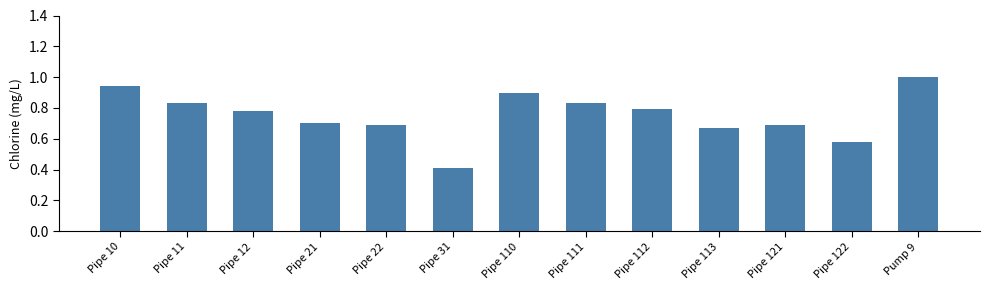

Count the values in the range 0 to 1.

13